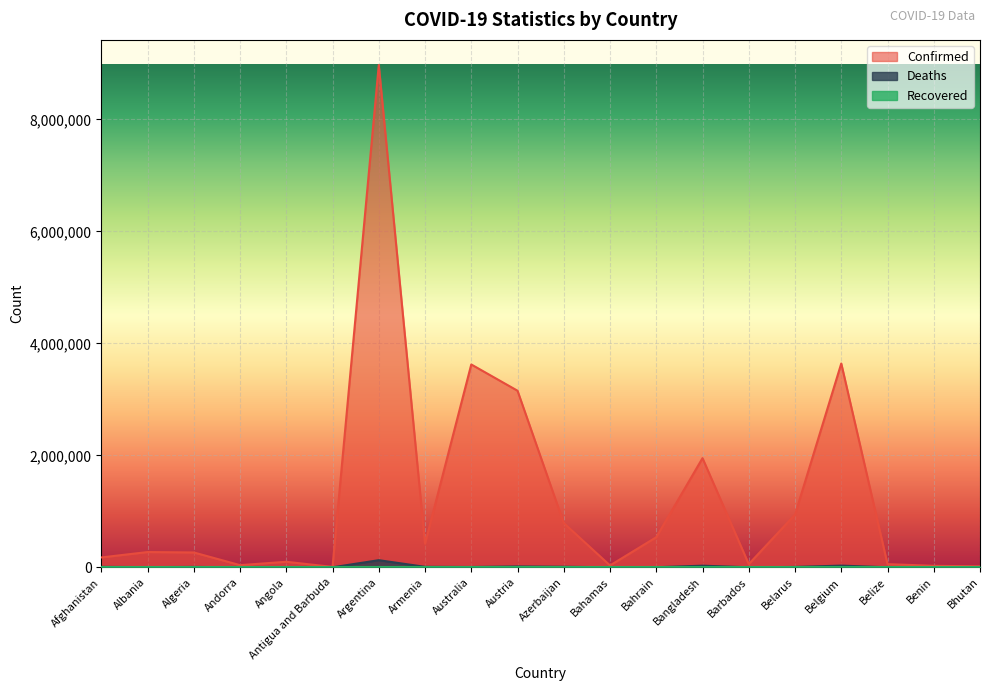

Which series has the largest range (max minus min)?

Confirmed